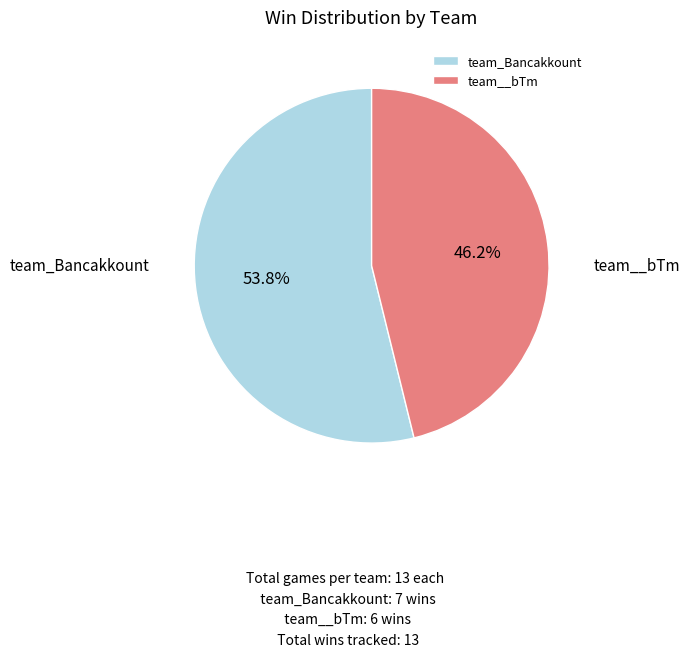

To the nearest percent, what portion does team_Bancakkount represent?

54%